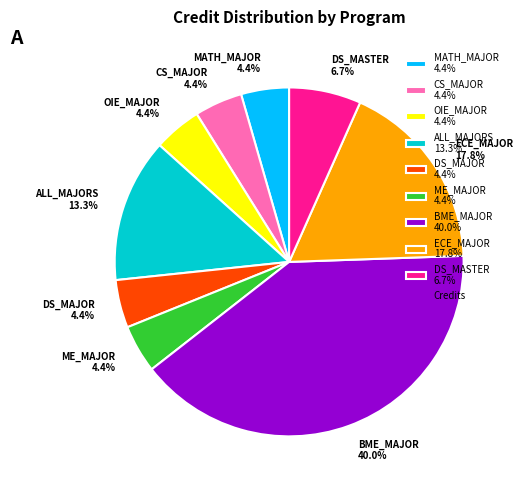

To the nearest percent, what is the combined percentage of ME_MAJOR and OIE_MAJOR?

9%